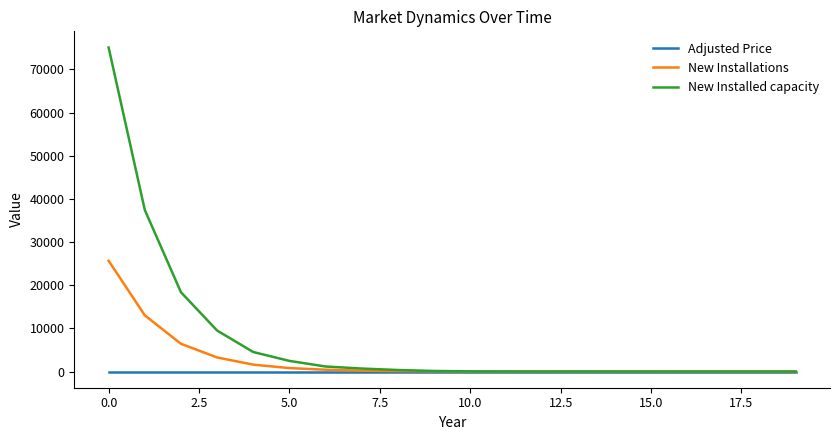

At how many categories does at least one series exceed 13986?

3